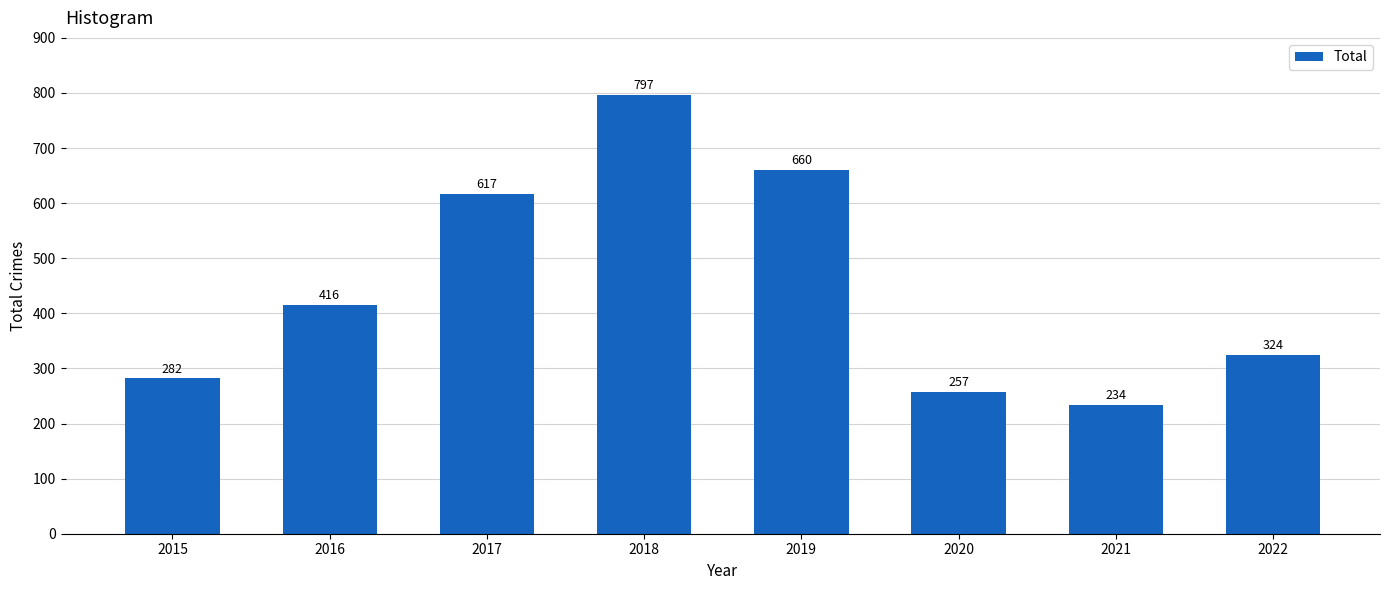

What is the greatest value displayed?

797